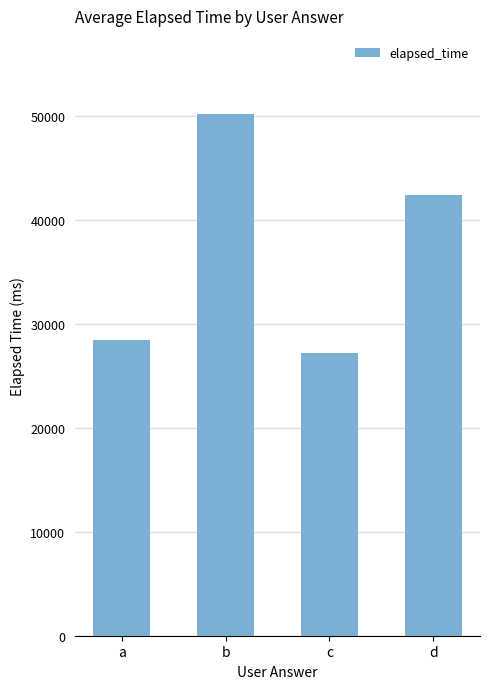

Reading left to right, what are all the values shown in this chart?

a=28403.8	b=50166.7	c=27160.7	d=42357.1